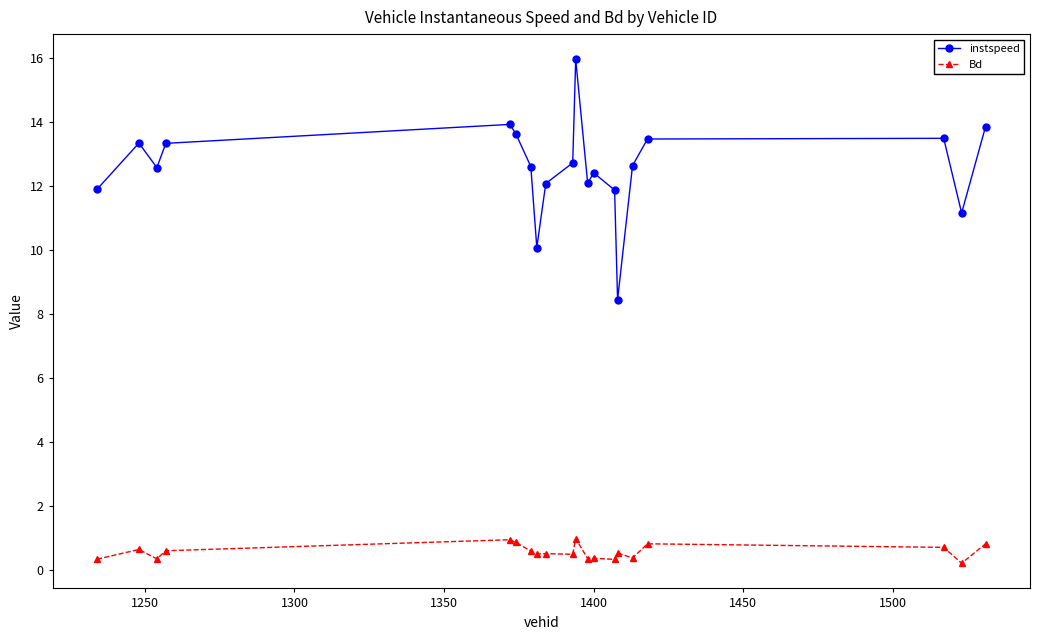

True or false: Bd and instspeed intersect in this chart.

False